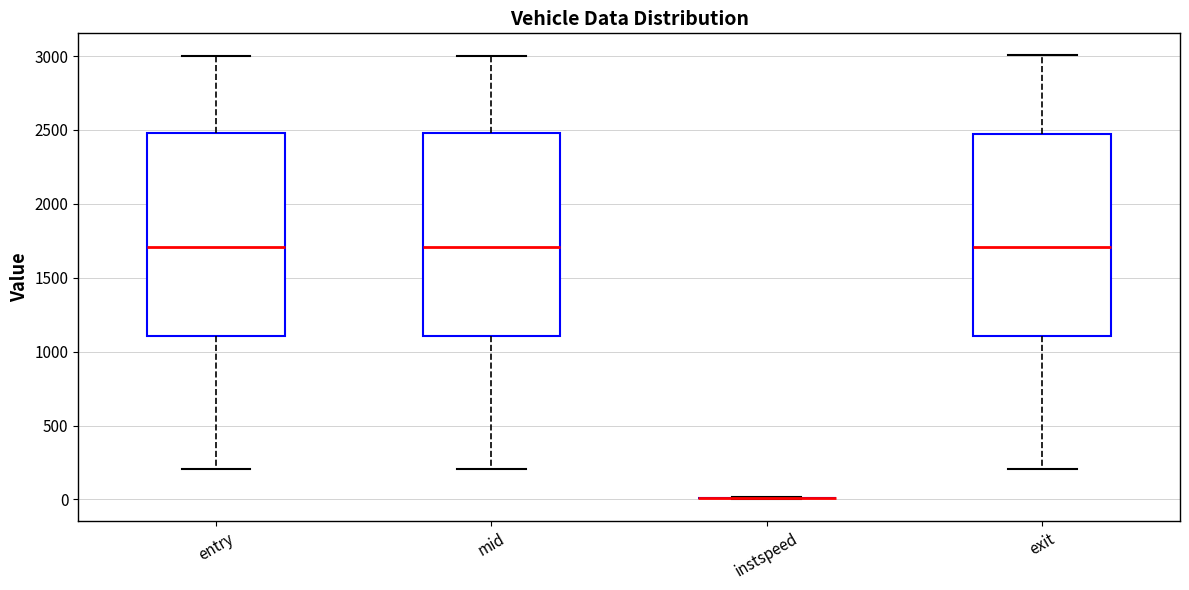

Reading left to right, read every box against the y-axis: the position of its median line, the range the box covers, and the ends of its whiskers. The values are not printed on the chart, so give them approximately, as read against the axis.

entry: median 1700, box 1100 to 2500, whiskers 200 to 3000
mid: median 1700, box 1100 to 2500, whiskers 200 to 3000
instspeed: box collapsed to a line at 0, whiskers 0 to 0
exit: median 1700, box 1100 to 2450, whiskers 200 to 3000